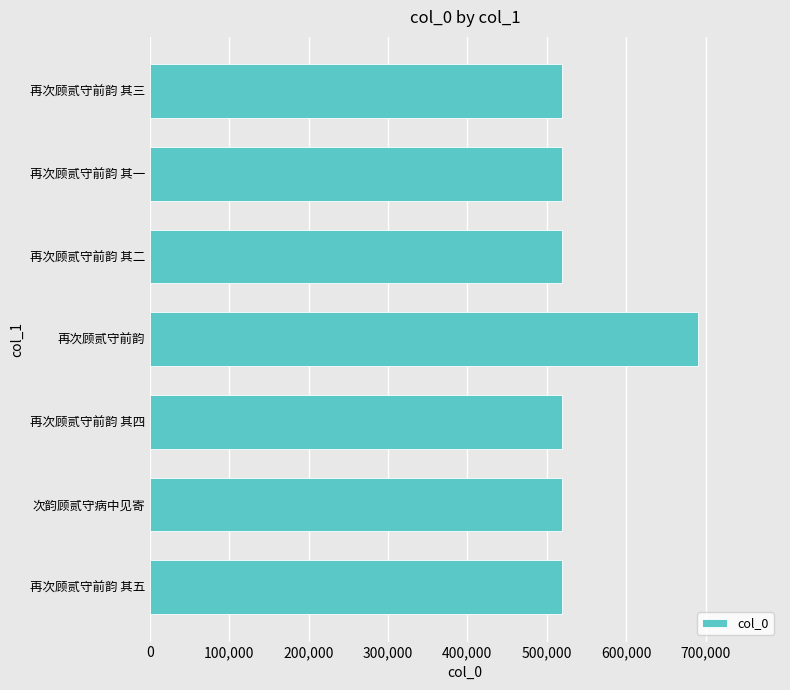

What is the ratio of the value at 再次顾贰守前韵 其一 to the value at 再次顾贰守前韵?

0.8